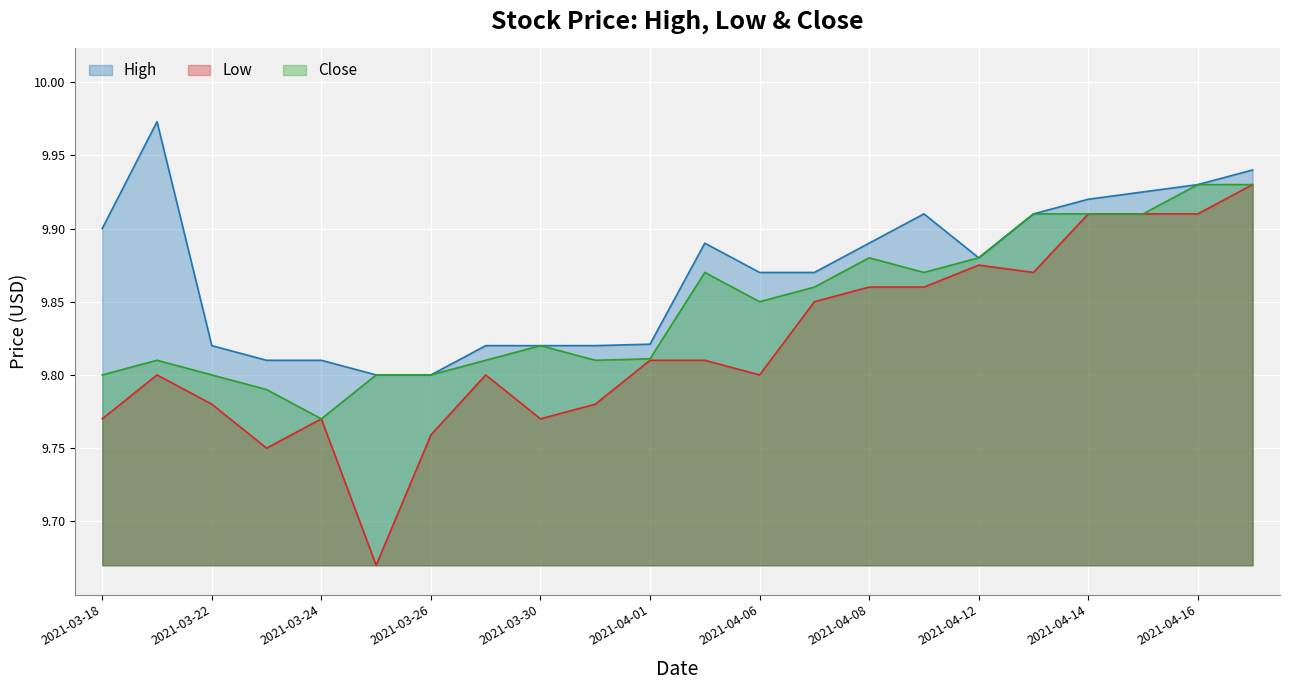

True or false: High and Close cross at least once.

False